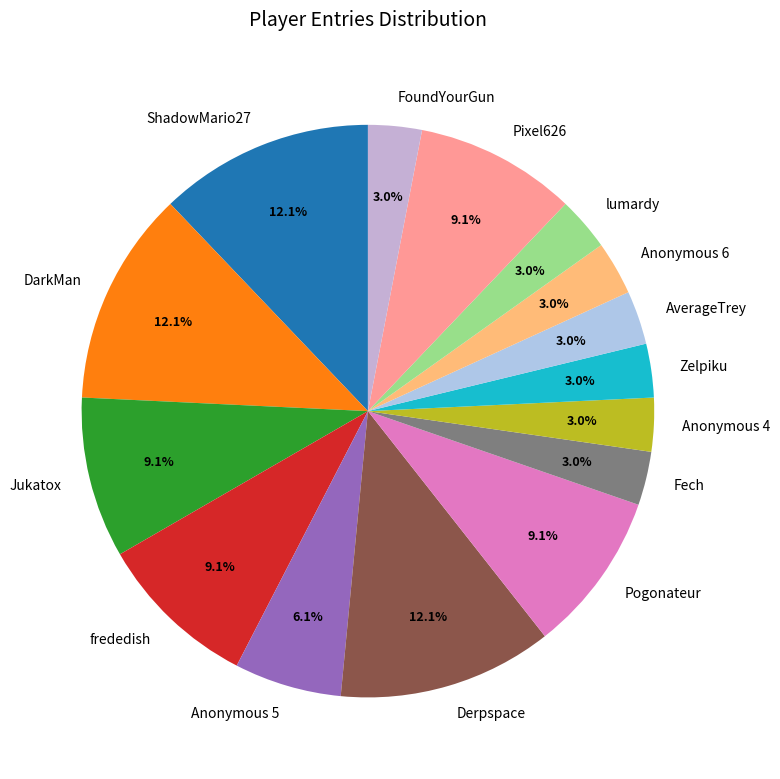

Is the sum of DarkMan and Anonymous 5 greater than half?

No